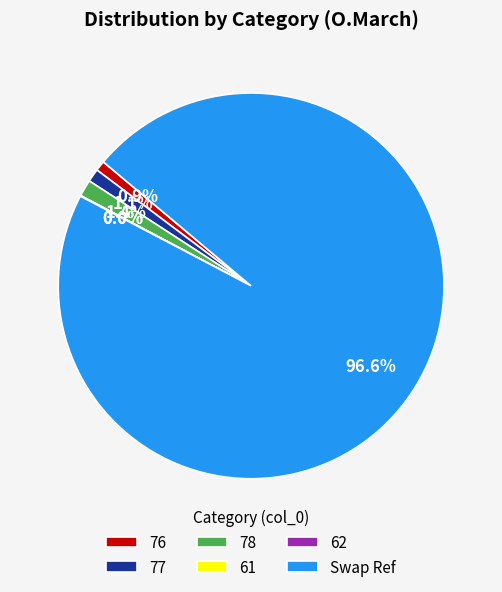

Which category has the biggest portion of the pie?

Swap Ref